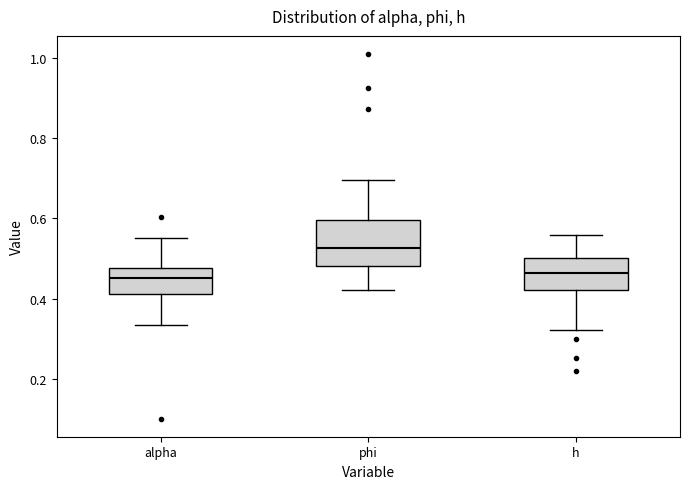

Where is the upper edge of the box for h on the y-axis? The values are not printed on the chart, so give them approximately, as read against the axis.

0.50